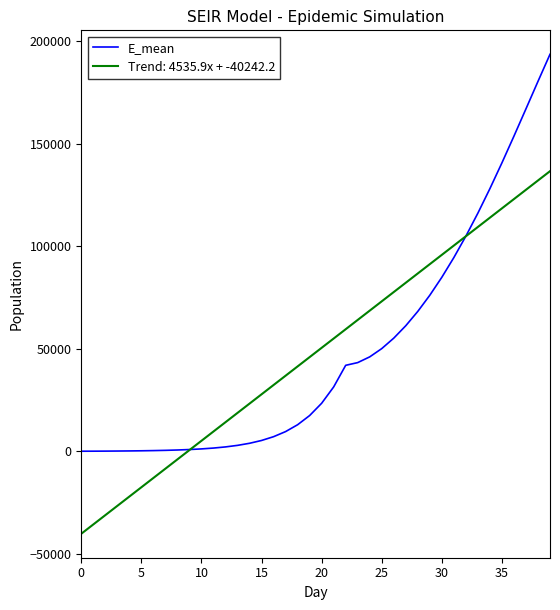

Rank the series by their maximum value, from highest to lowest.

E_mean, Trend: 4535.9x + -40242.2